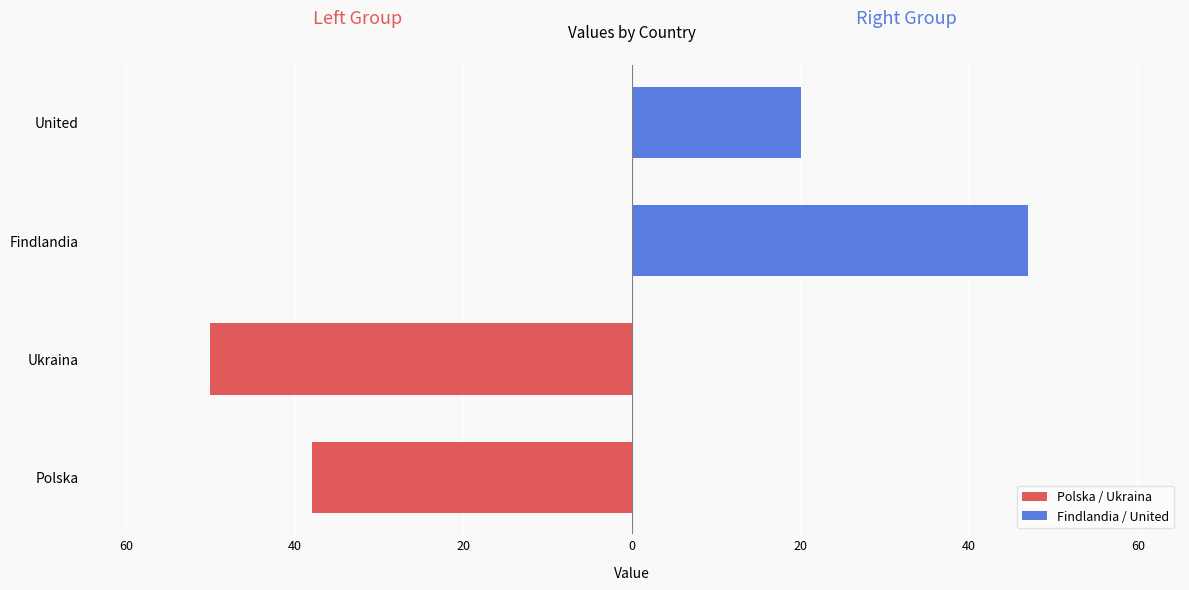

How many positive values are there?

2